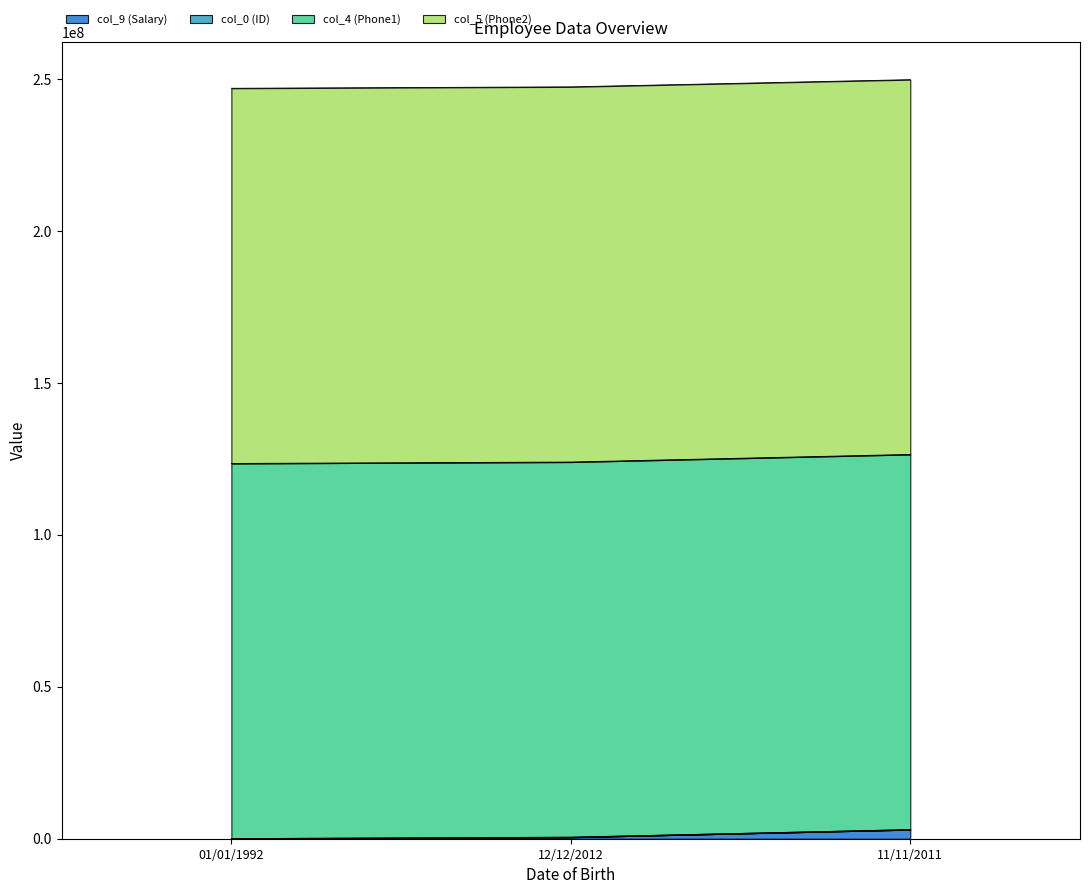

The value of col_9 (Salary) at 12/12/2012 is 500000. True or false?

True